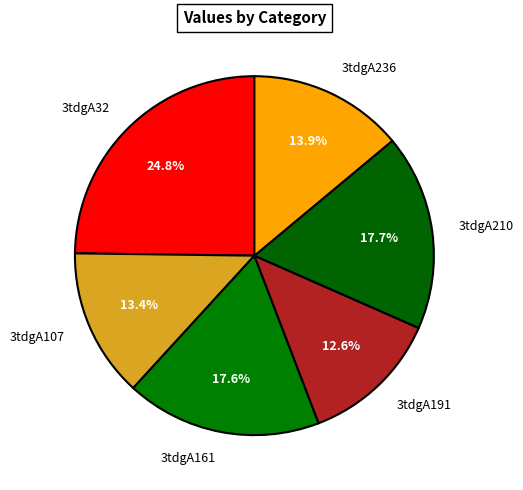

To the nearest percent, what is the difference between the 3tdgA236 and 3tdgA210 slice percentages?

4%